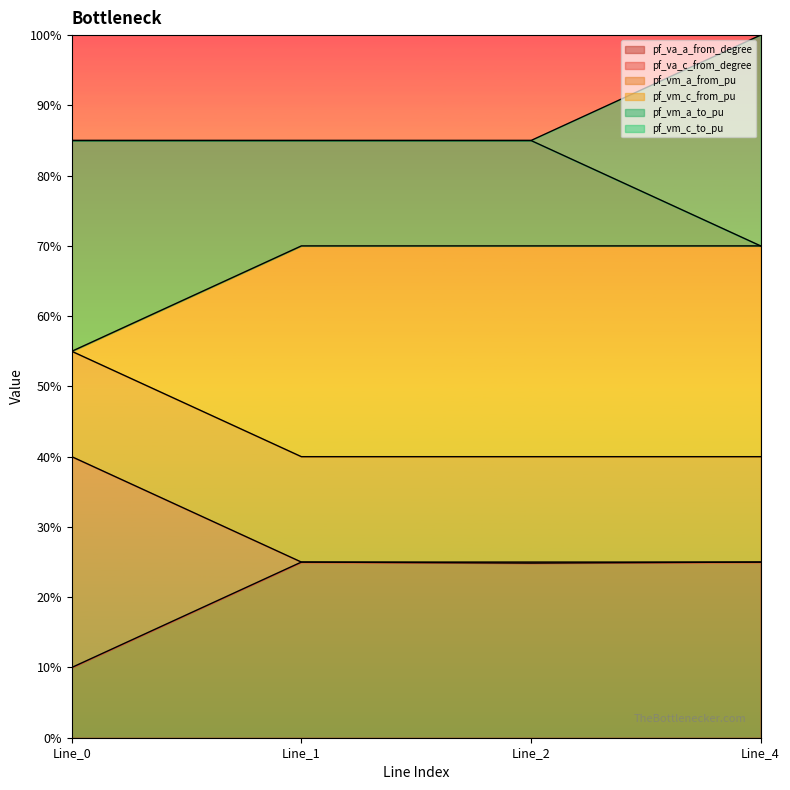

True or false: pf_va_c_from_degree and pf_vm_c_from_pu cross at least once.

False